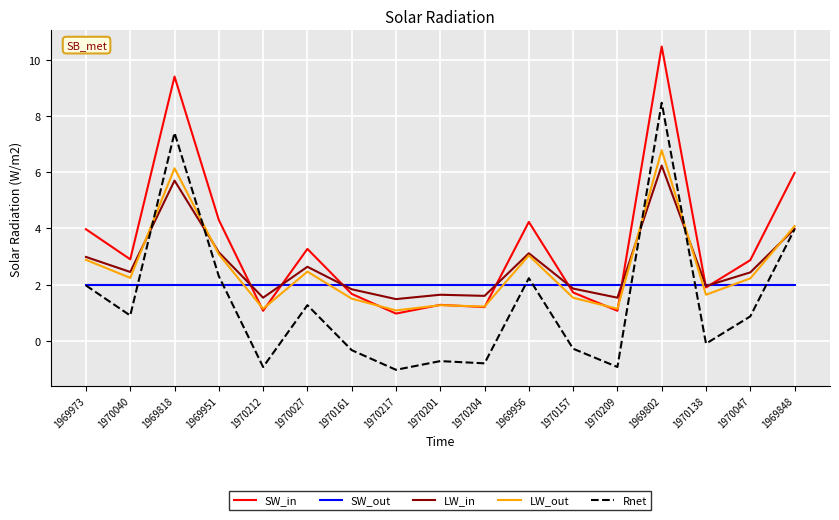

What are all the series names shown in the legend?

SW_in, SW_out, LW_in, LW_out, Rnet